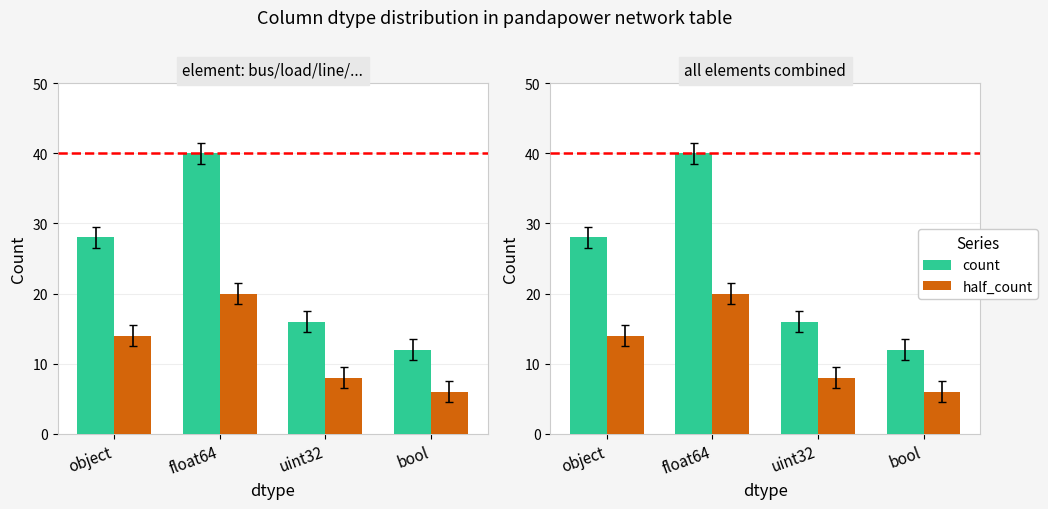

What is the difference between the second highest and minimum values in the half_count series?

8